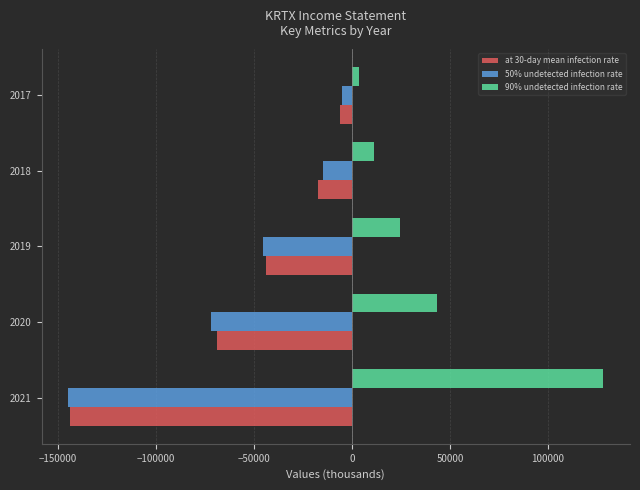

Between 2020 and 2018, which series saw the biggest shift?

50% undetected infection rate